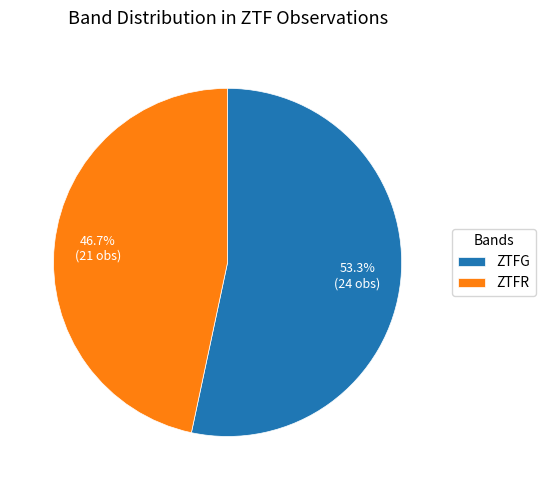

How many slices are in this pie chart?

2